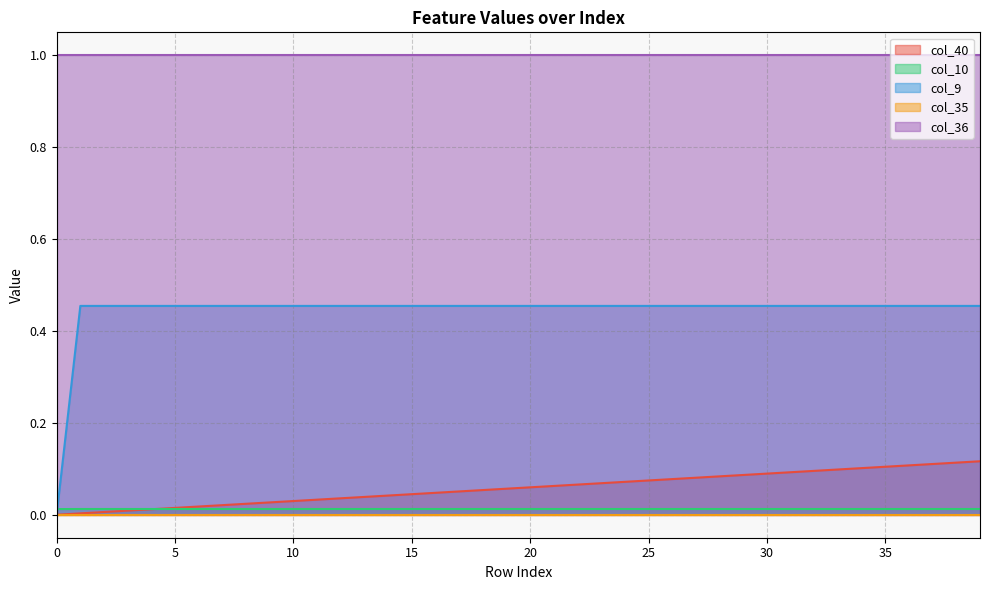

Which series has the widest spread of values?

col_9